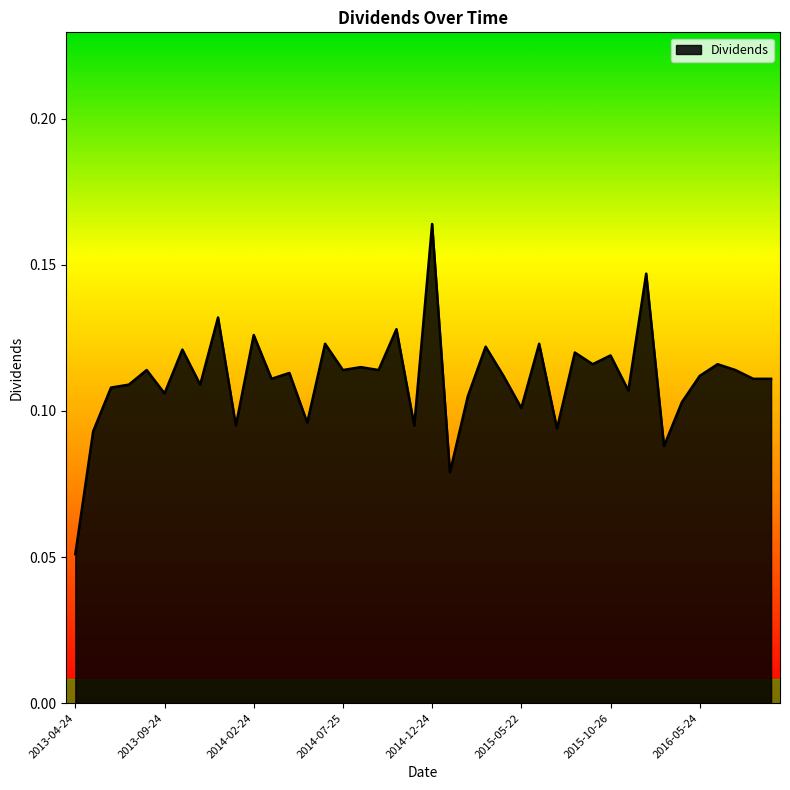

Does the chart have visible grid lines?

No